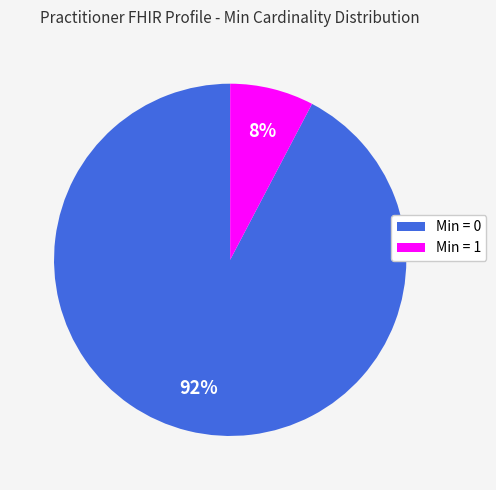

How many slices are in this pie chart?

2